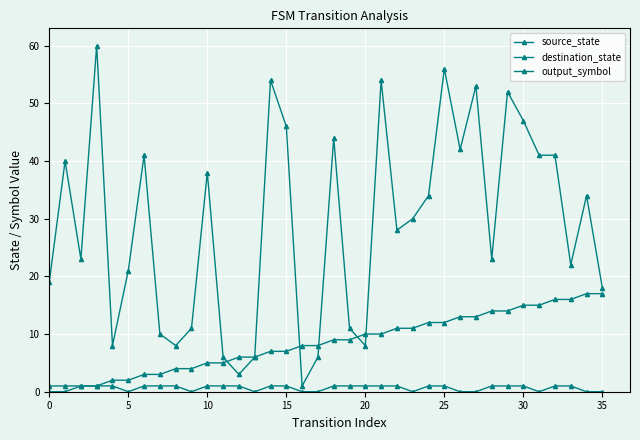

How many series are shown in this chart?

3